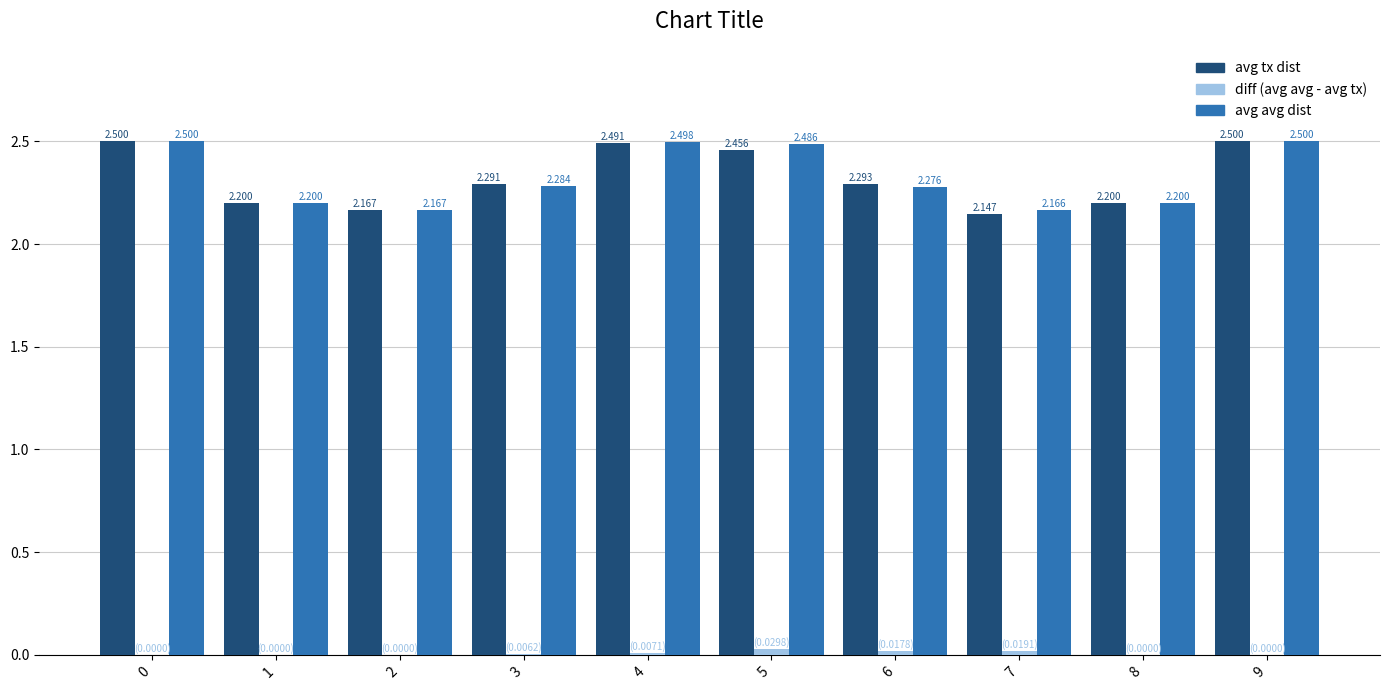

Which series has the largest total across all categories?

avg avg dist